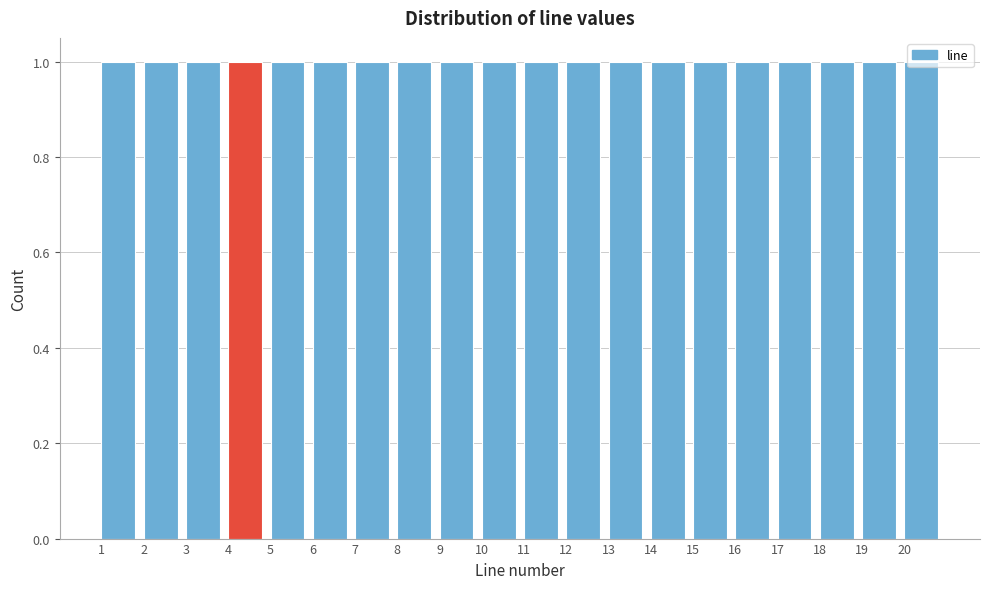

Reading left to right, transcribe this chart: for each bar, give the range it covers on the x-axis and its height. The values are not printed on the chart, so give them approximately, as read against the axis.

1 to 2: 1
2 to 3: 1
3 to 4: 1
4 to 5: 1
5 to 6: 1
6 to 7: 1
7 to 8: 1
8 to 9: 1
9 to 10: 1
10 to 11: 1
11 to 12: 1
12 to 13: 1
13 to 14: 1
14 to 15: 1
15 to 16: 1
16 to 17: 1
17 to 18: 1
18 to 19: 1
19 to 20: 1
20 to 21: 1